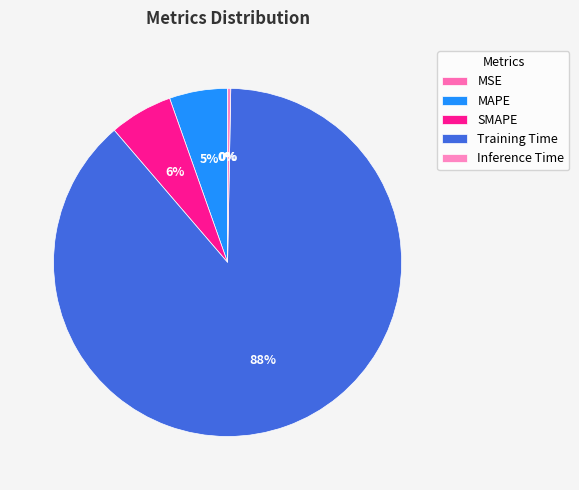

Count the number of slices in the pie.

5